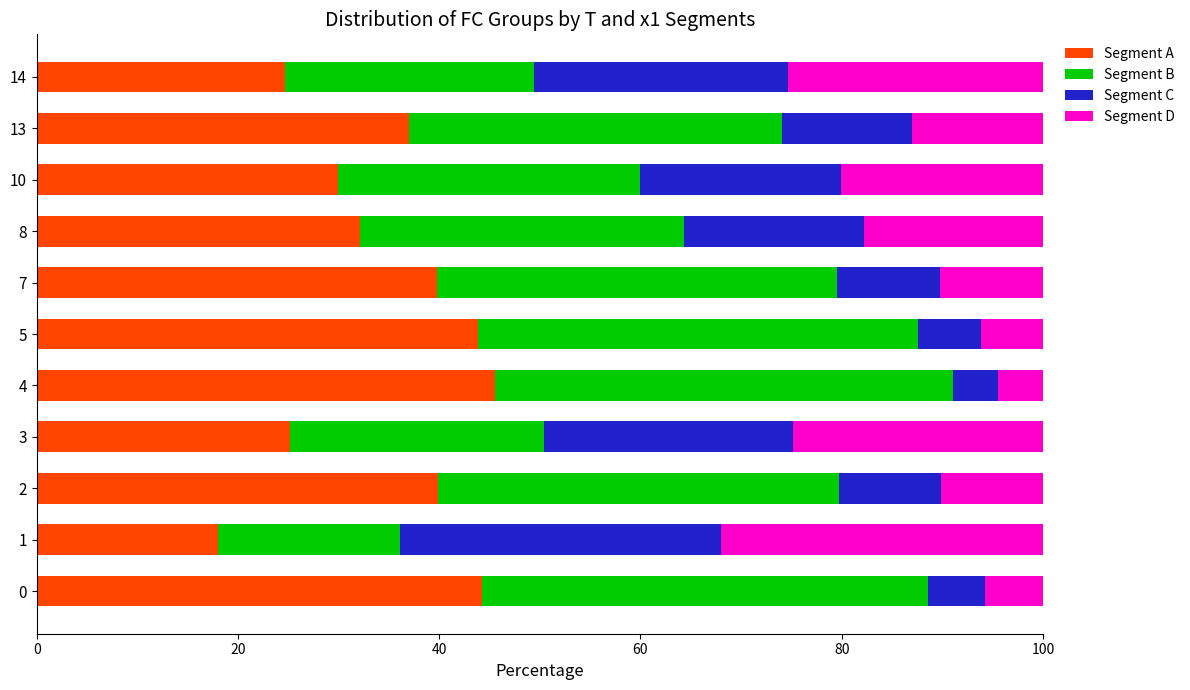

What is the total value across all series at 0?

100.0